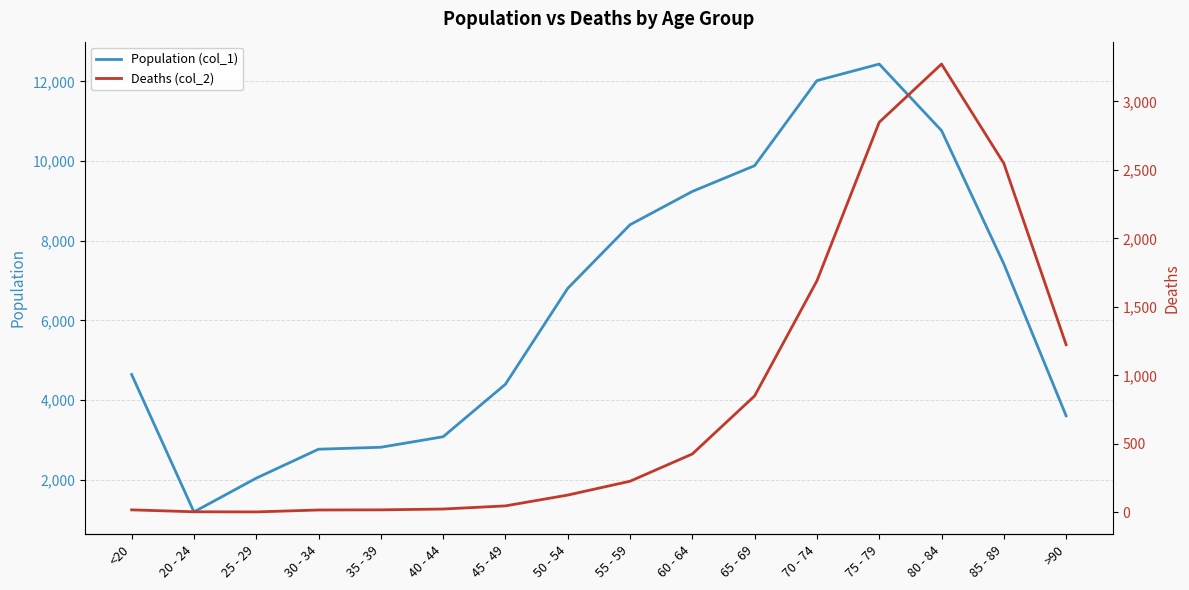

Rank the series by their average value, from lowest to highest.

Deaths (col_2), Population (col_1)